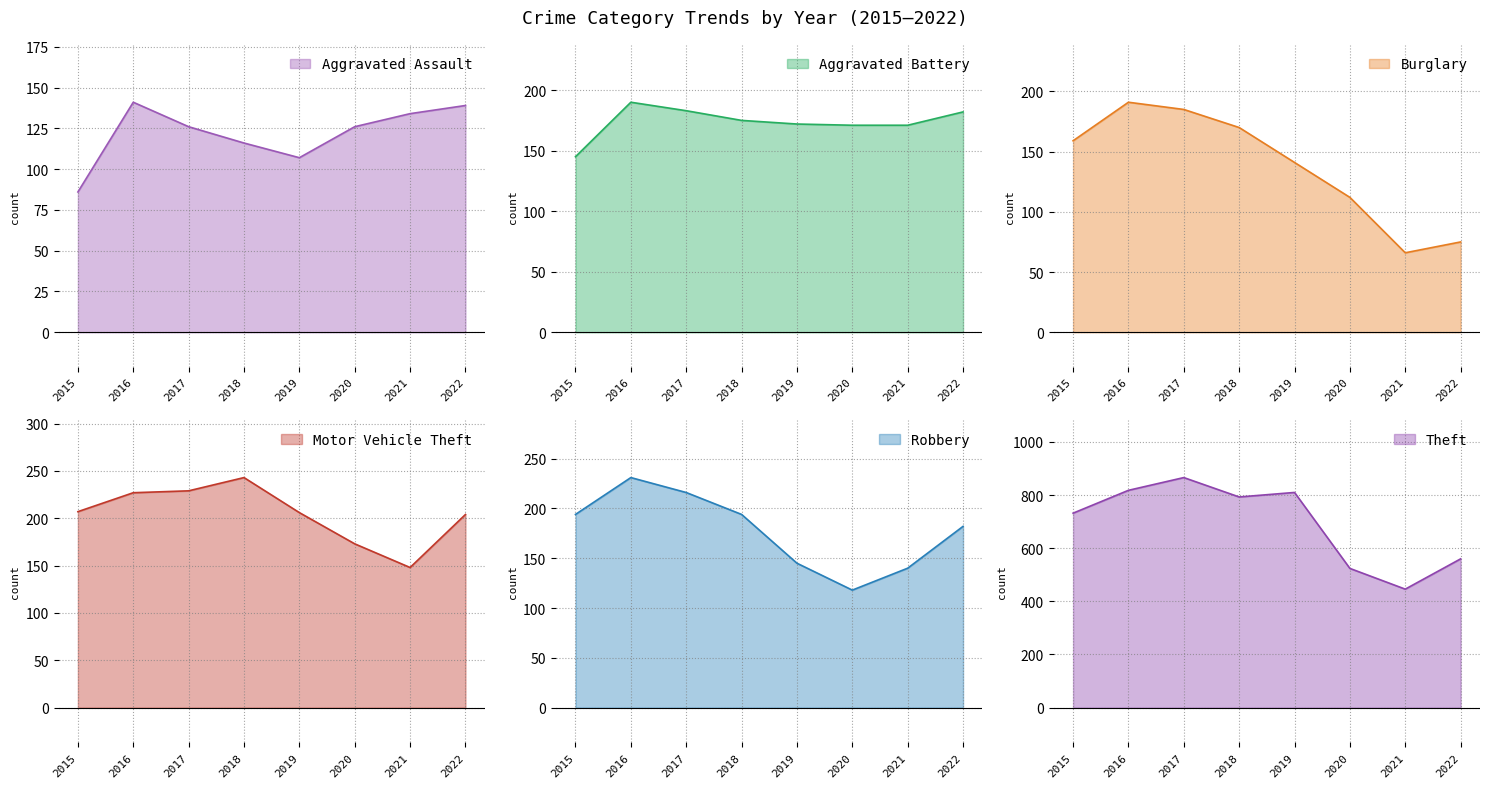

At which category is the sum across all series the highest?

2017